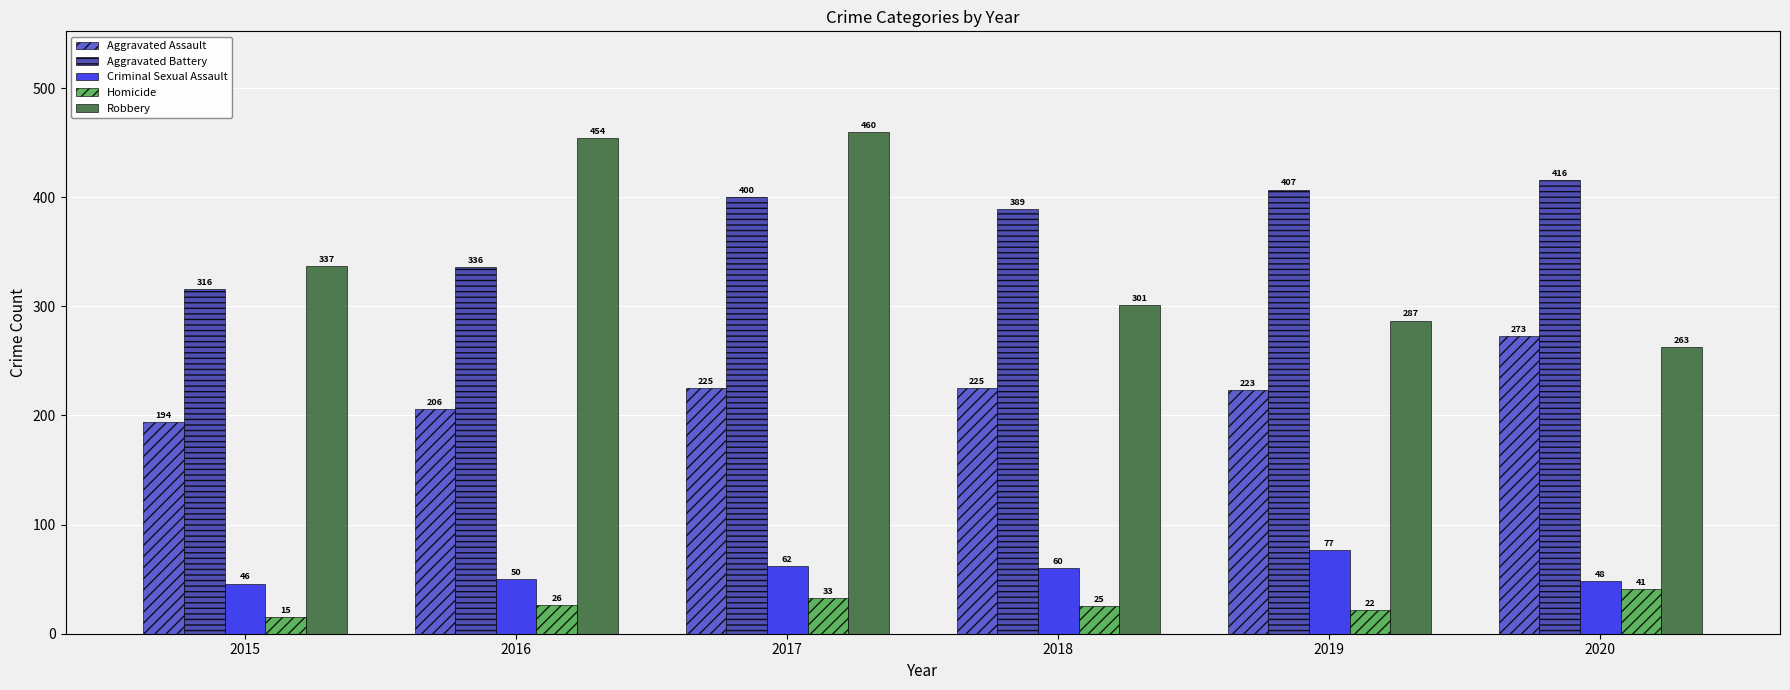

The value of Homicide at 2018 is 25. True or false?

True